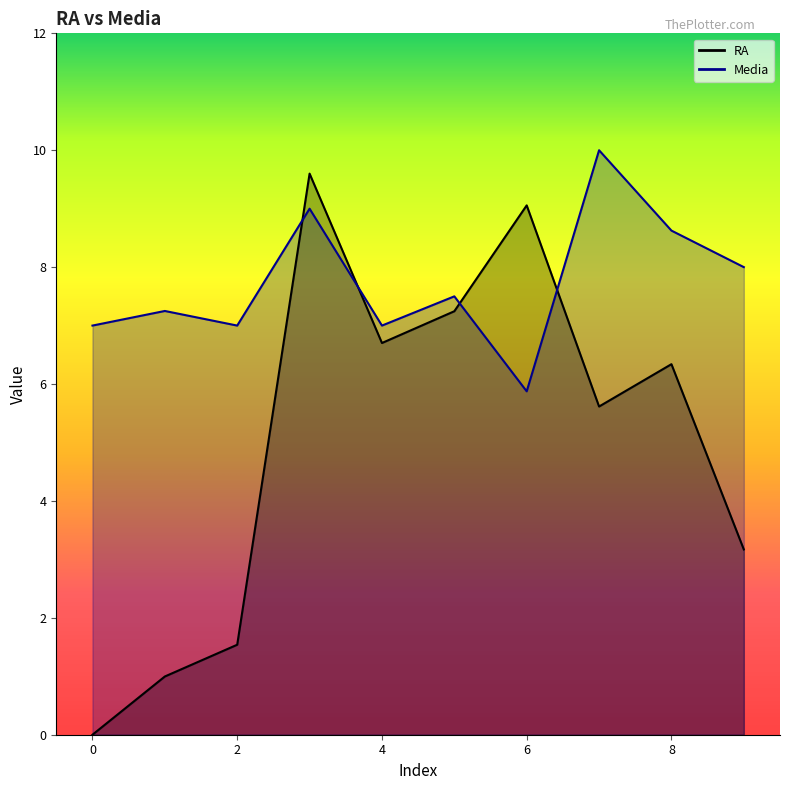

At which label is RA closest to 4?

9